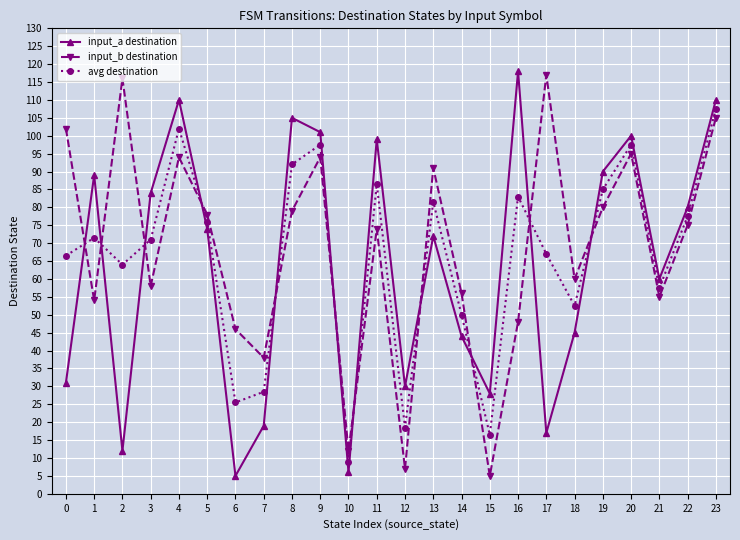

True or false: input_b destination has a value of 70.8 at 17.

False